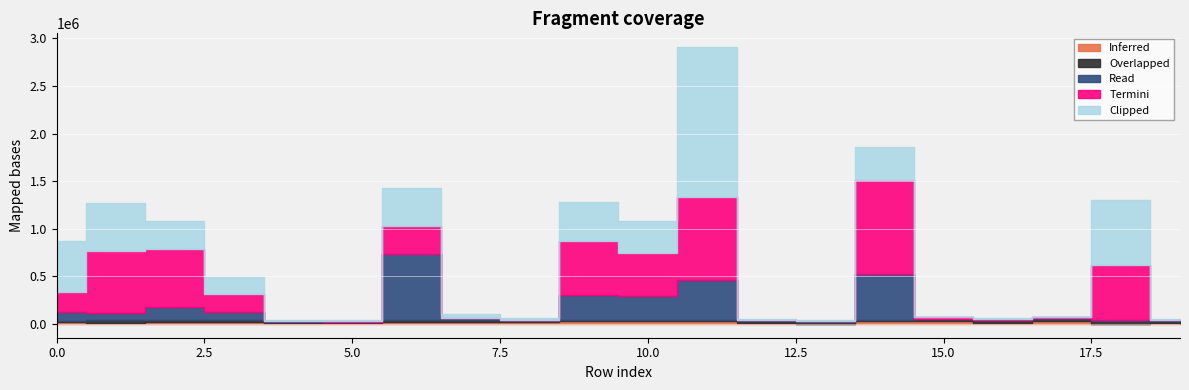

Read the Termini value at 11, to the nearest 100.

866300